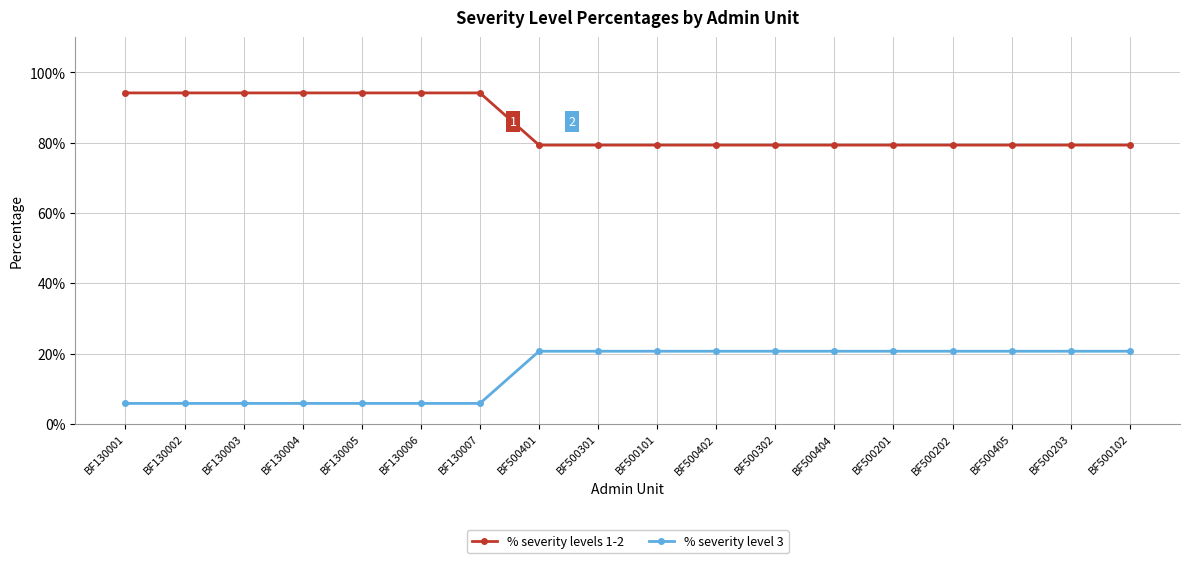

True or false: % severity levels 1-2 has more than 1 interior local peaks.

False